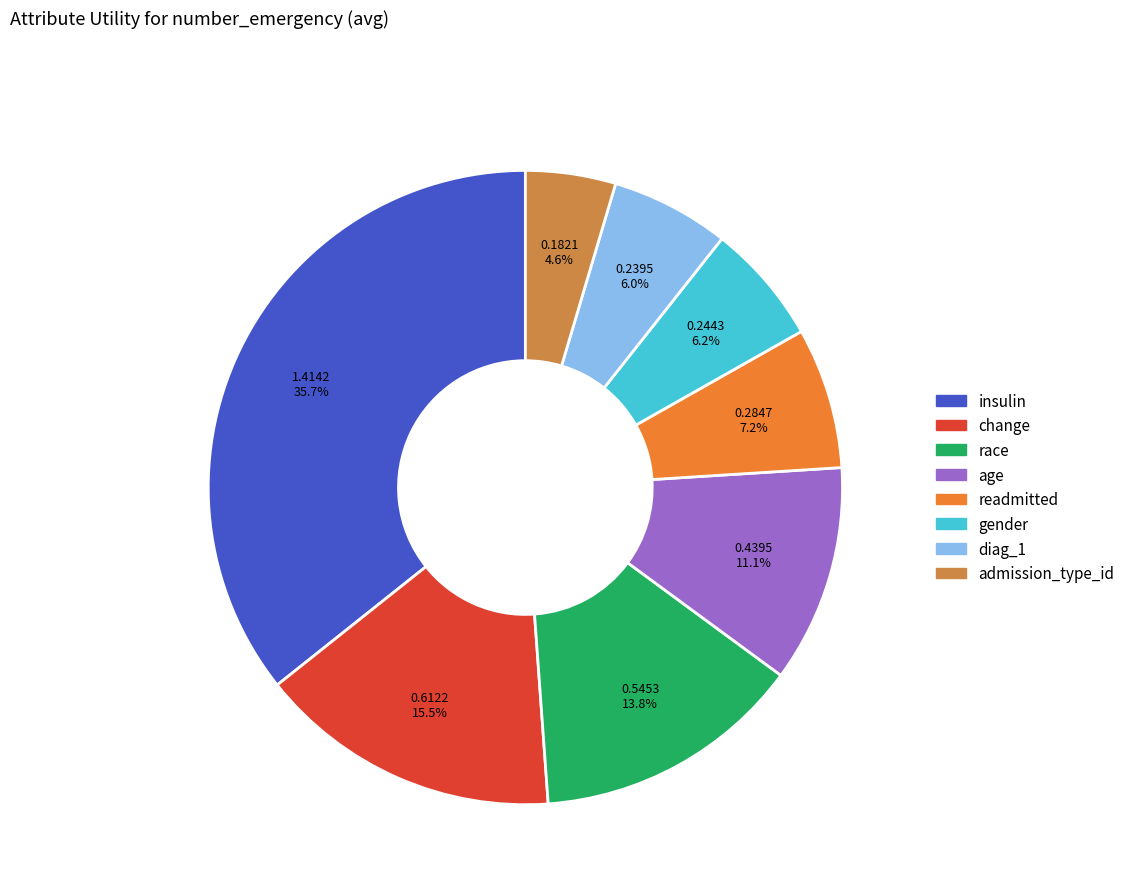

Which has a higher value, change or admission_type_id?

change